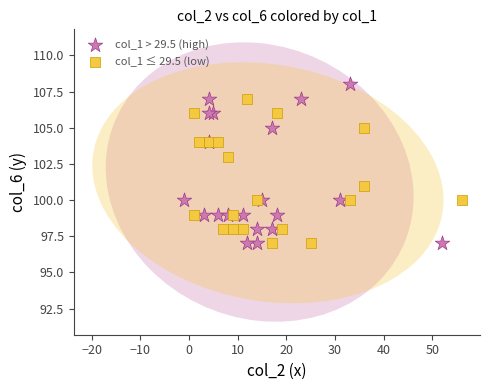

Which series has the largest Y range (max minus min)?

col_1 > 29.5 (high)